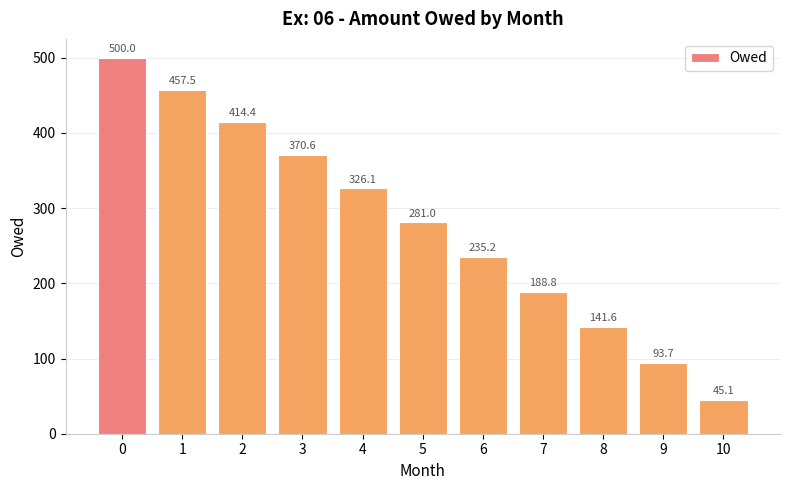

Is it true that the value at 5 is 180.4?

False